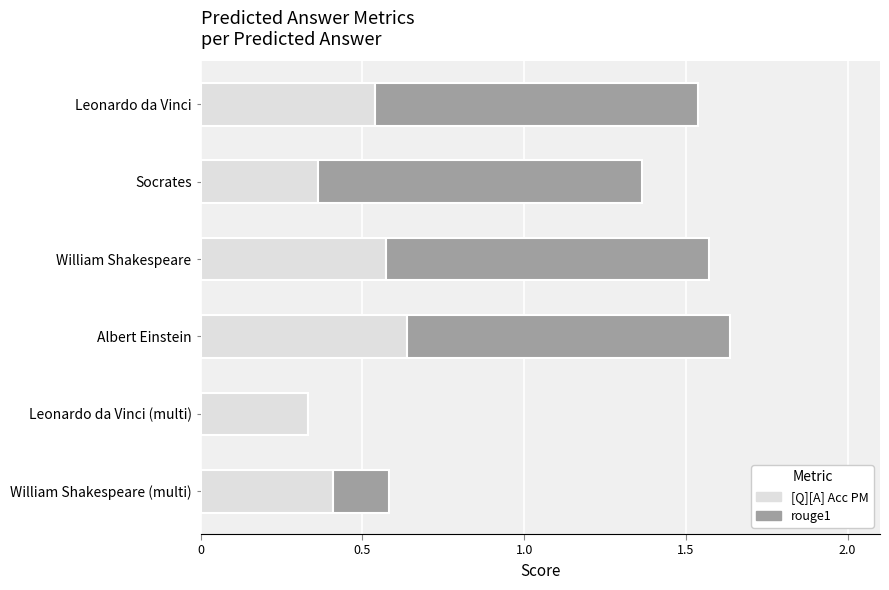

The [Q][A] Acc PM series shows 0.4 at William Shakespeare (multi). True or false?

True